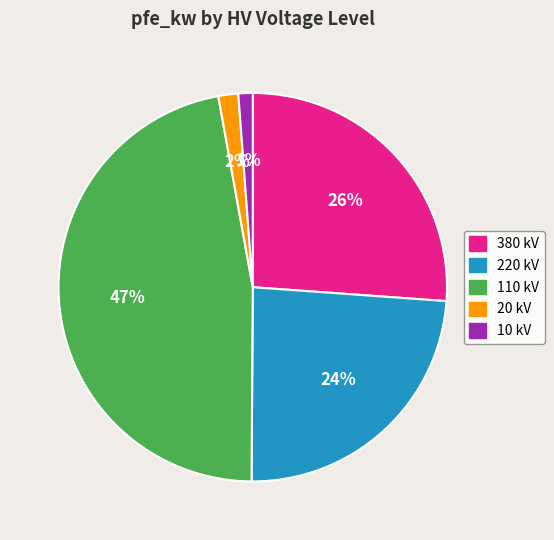

Does 20 kV account for over 50% of the chart?

No